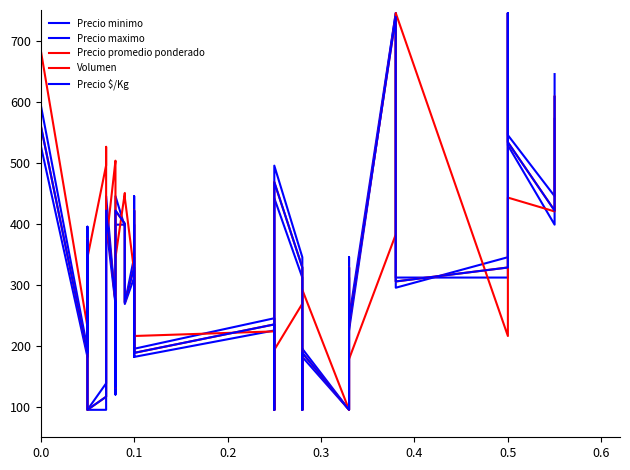

In Precio $/Kg, how many points are higher than both neighbors (excluding endpoints)?

11